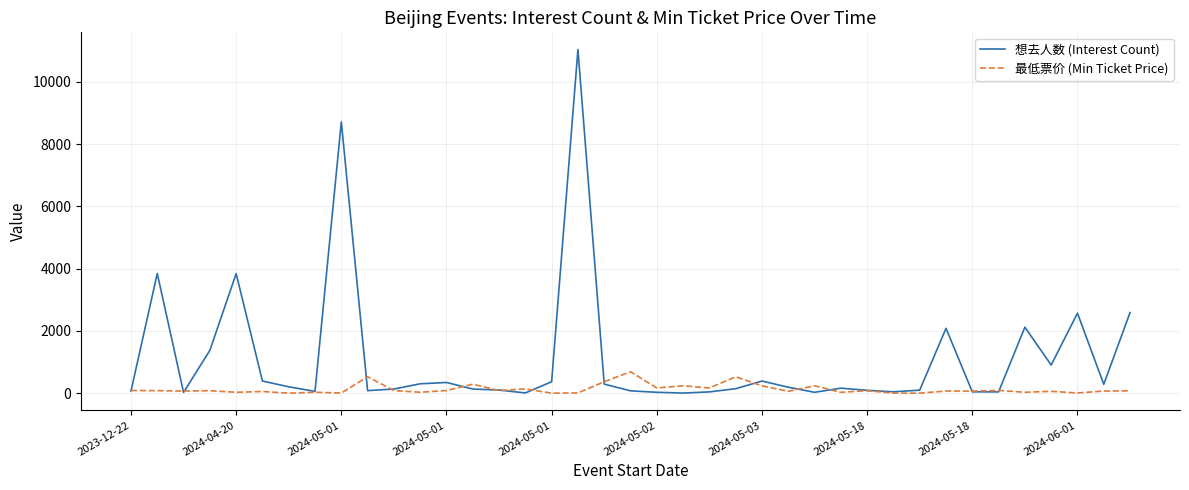

True or false: 最低票价 (Min Ticket Price) and 想去人数 (Interest Count) intersect in this chart.

True